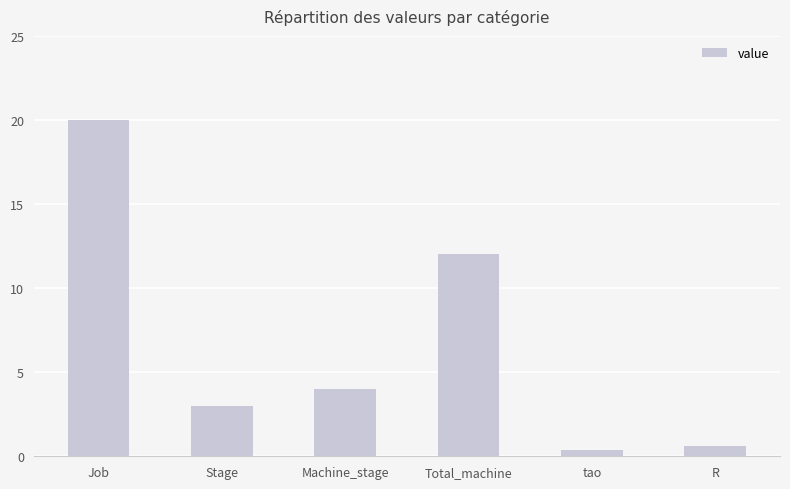

Are the bars horizontal?

No